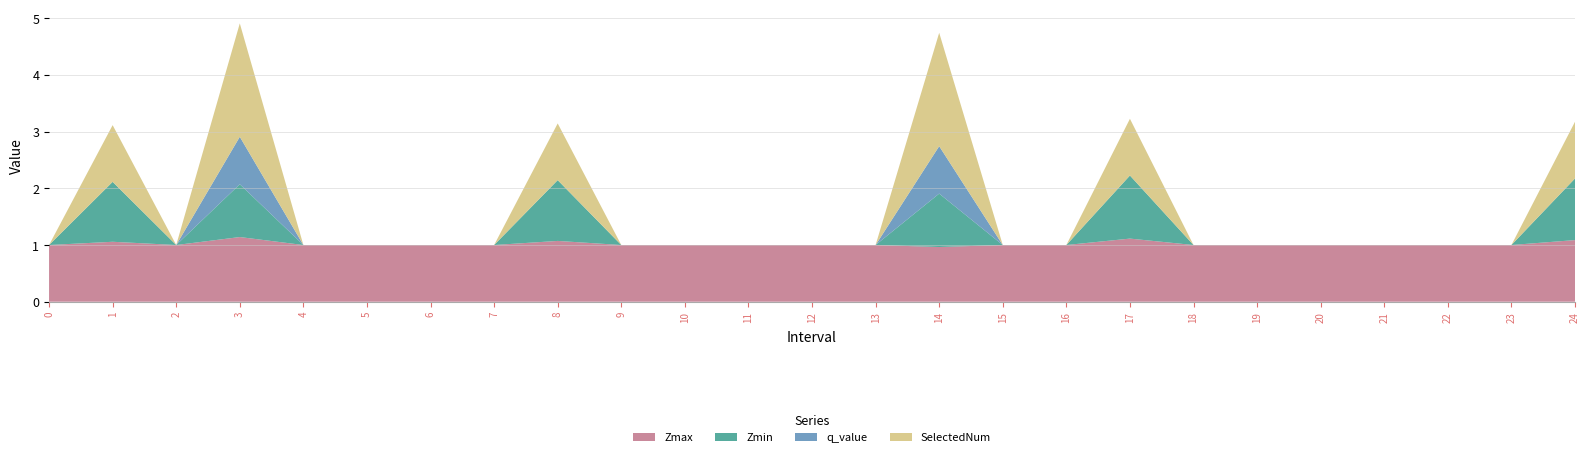

Reading left to right, list all the values displayed in this chart.

Zmax: 1.0	1.1	1.0	1.1	1.0	1.0	1.0	1.0	1.1	1.0	1.0	1.0	1.0	1.0	1.0	1.0	1.0	1.1	1.0	1.0	1.0	1.0	1.0	1.0	1.1
Zmin: 0.0	1.1	0.0	0.9	0.0	0.0	0.0	0.0	1.1	0.0	0.0	0.0	0.0	0.0	0.9	0.0	0.0	1.1	0.0	0.0	0.0	0.0	0.0	0.0	1.1
q_value: 0.0	0.0	0.0	0.8	0.0	0.0	0.0	0.0	0.0	0.0	0.0	0.0	0.0	0.0	0.8	0.0	0.0	0.0	0.0	0.0	0.0	0.0	0.0	0.0	0.0
SelectedNum: 0.0	1.0	0.0	2.0	0.0	0.0	0.0	0.0	1.0	0.0	0.0	0.0	0.0	0.0	2.0	0.0	0.0	1.0	0.0	0.0	0.0	0.0	0.0	0.0	1.0